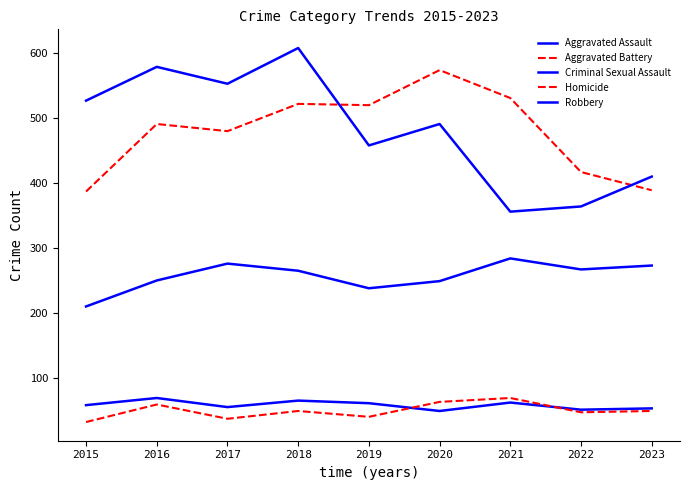

How many lines are shown in the chart?

5